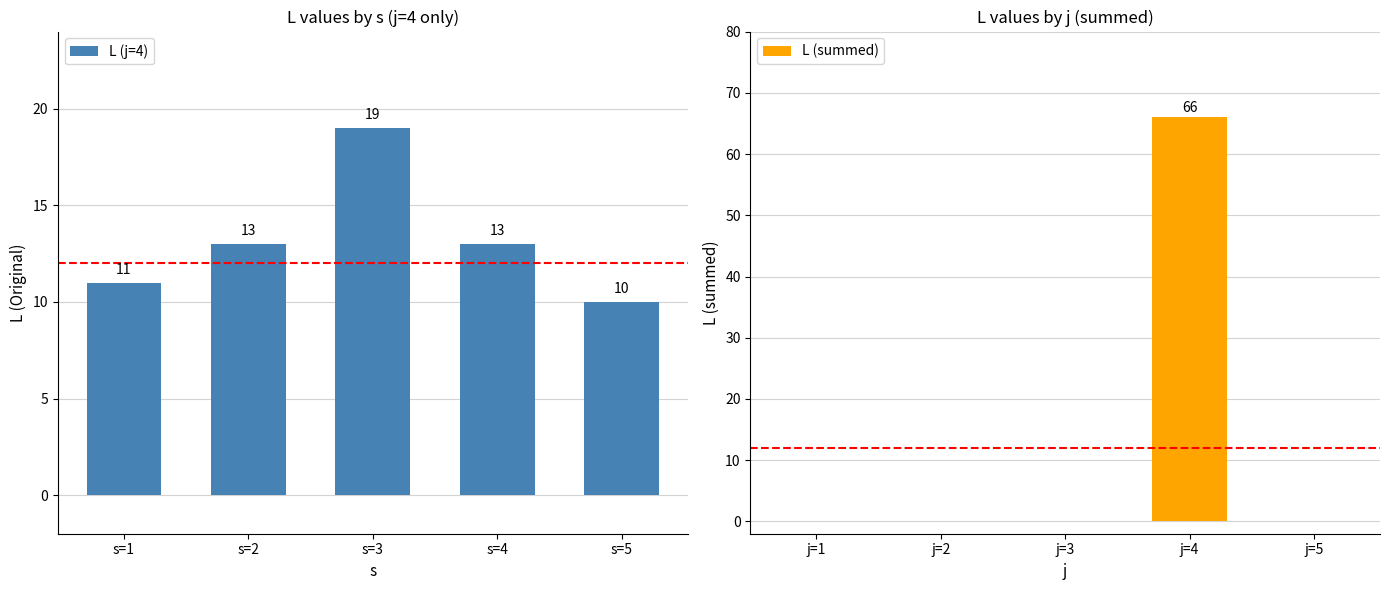

Reading right to left, what are all the values shown in this chart?

L (j=4): 10	13	19	13	11
L (summed): 0	66	0	0	0